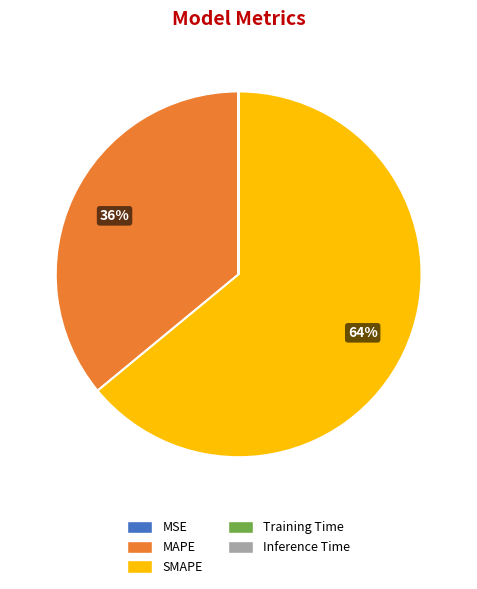

To the nearest percent, what is the average slice percentage?

20%